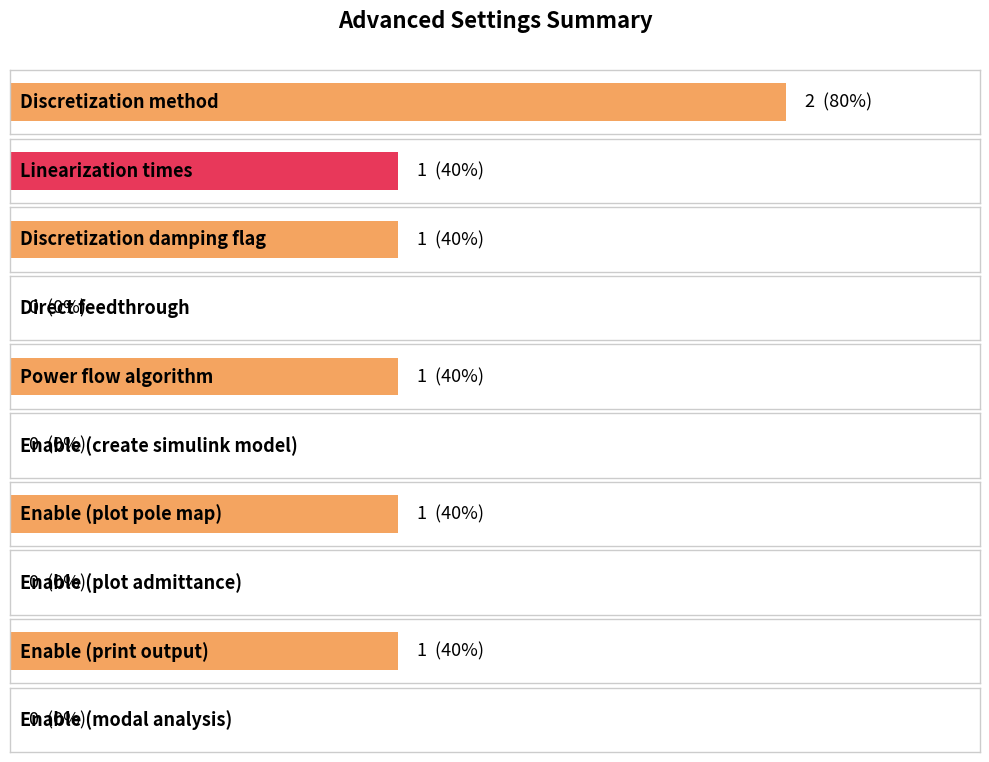

What is the difference between the maximum and minimum values?

2